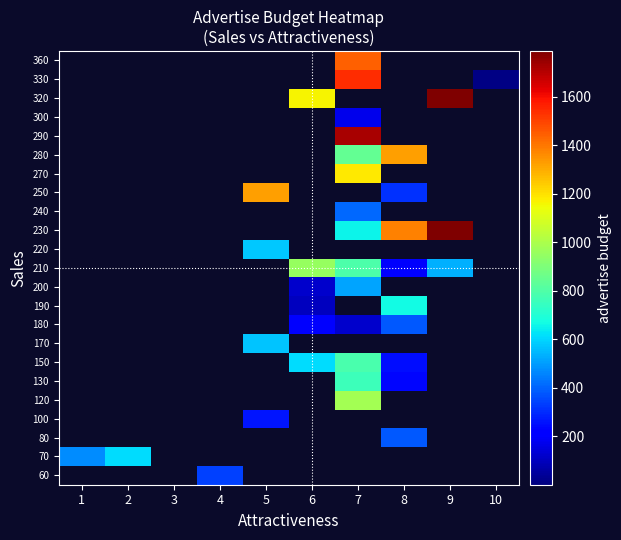

At how many categories does at least one series exceed 1479?

2